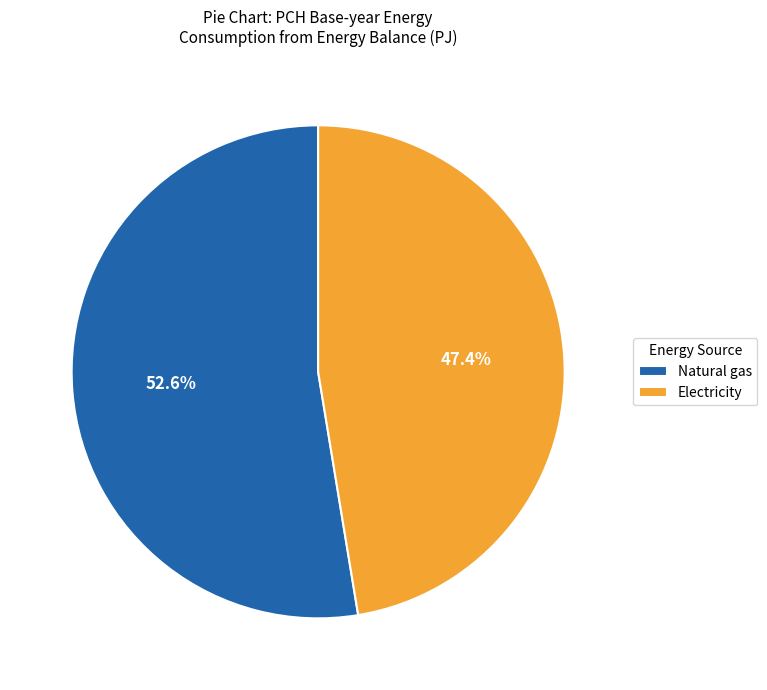

How many slices are in this pie chart?

2